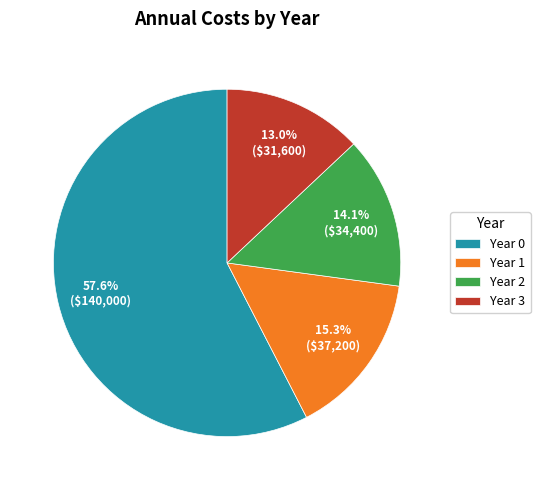

Which has a higher value, Year 2 or Year 0?

Year 0